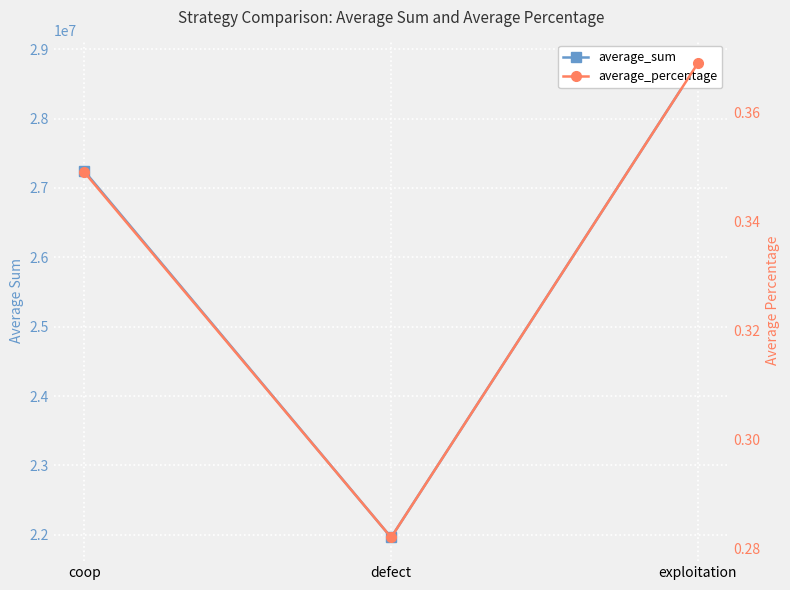

Rank the categories by average_sum value from lowest to highest.

defect, coop, exploitation